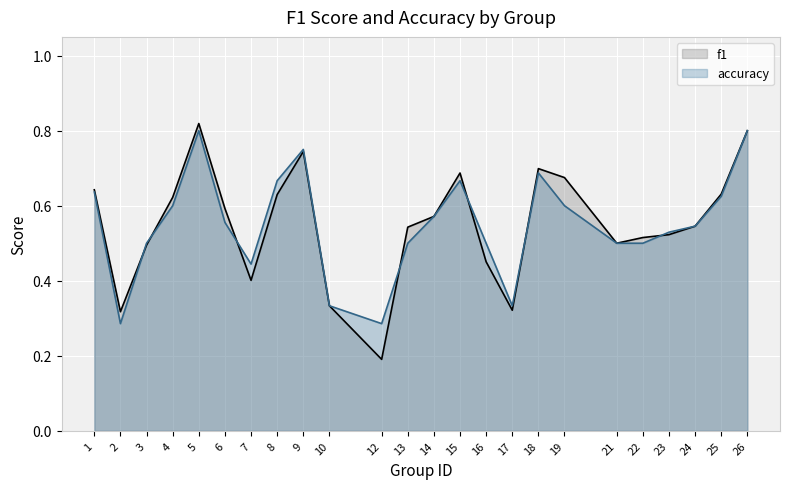

Rank the series by their average value, from highest to lowest.

f1, accuracy